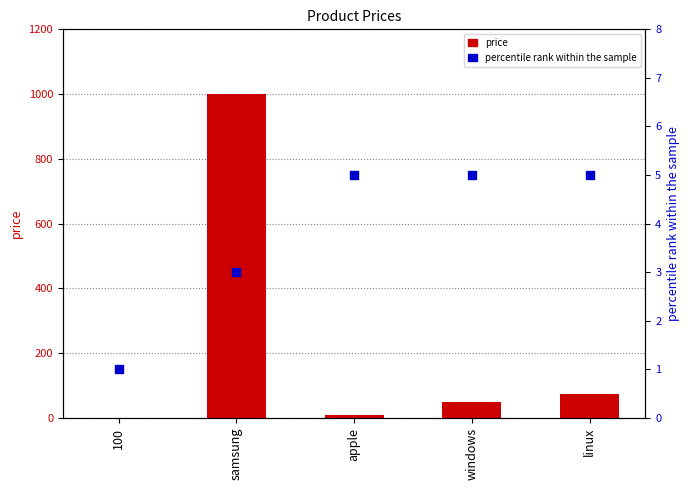

At which category is the sum across all series the highest?

samsung